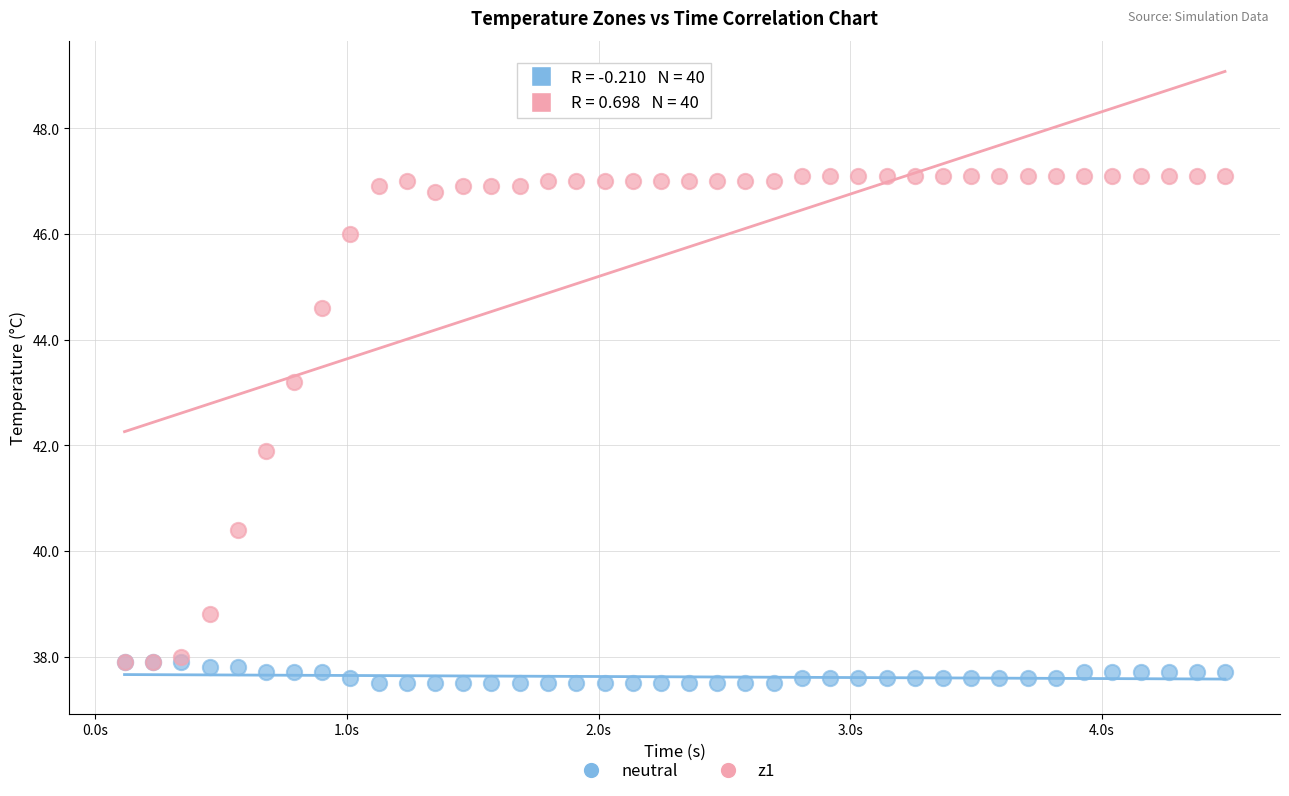

Which series has the widest spread of Y values?

z1